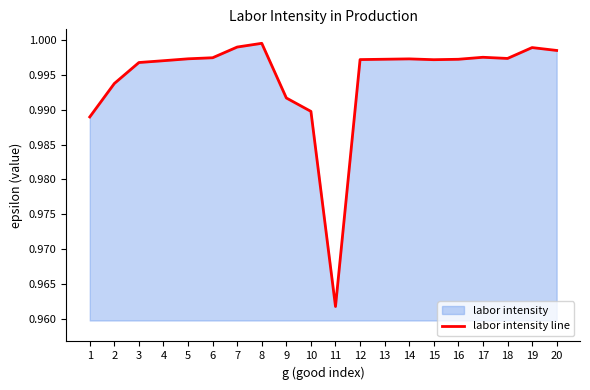

What is the approximate value at 5?

1.0